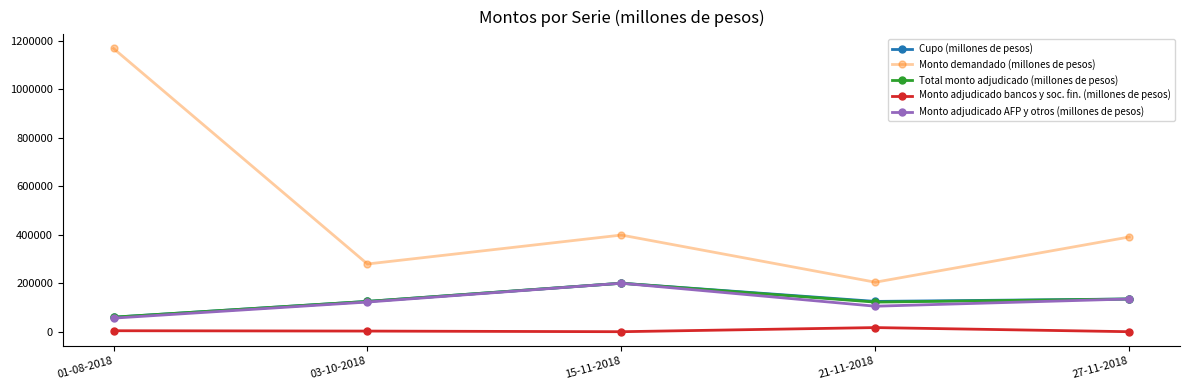

What is the value of the Total monto adjudicado (millones de pesos) point at the 2nd from the left?

125000